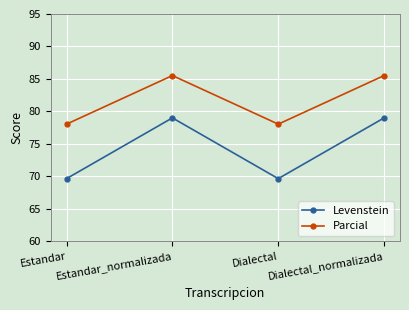

In Levenstein, how many points are lower than both neighbors (excluding endpoints)?

1